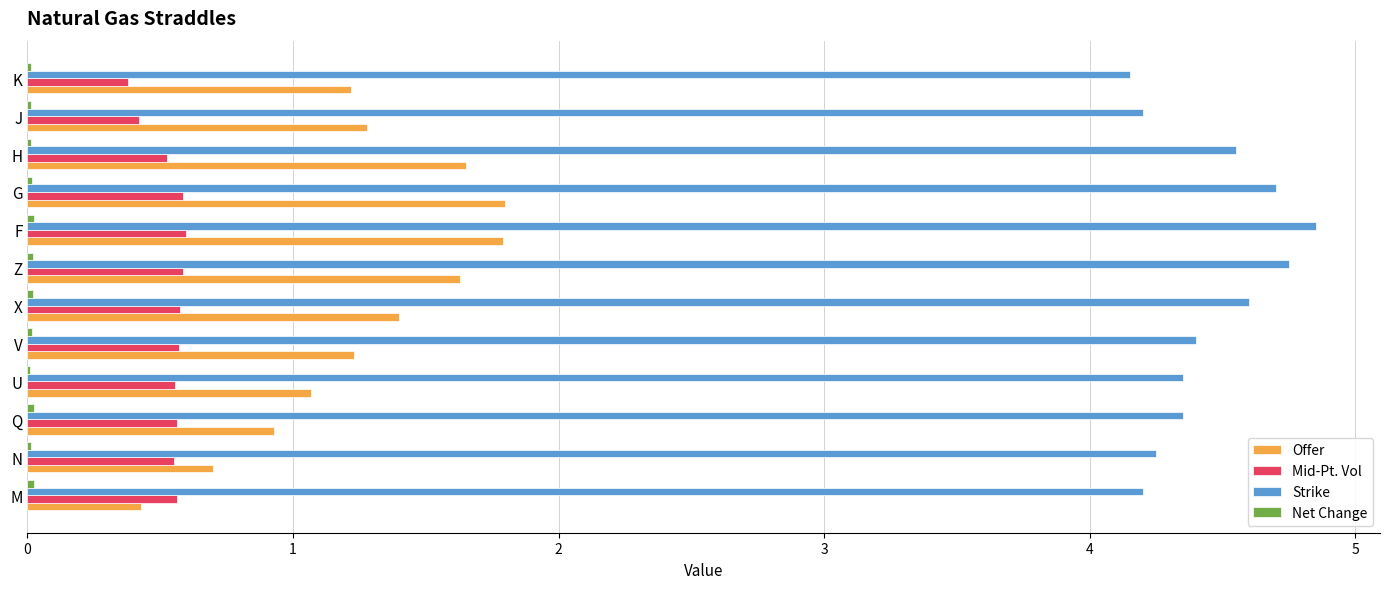

The value of Mid-Pt. Vol at H is 0.2. True or false?

False